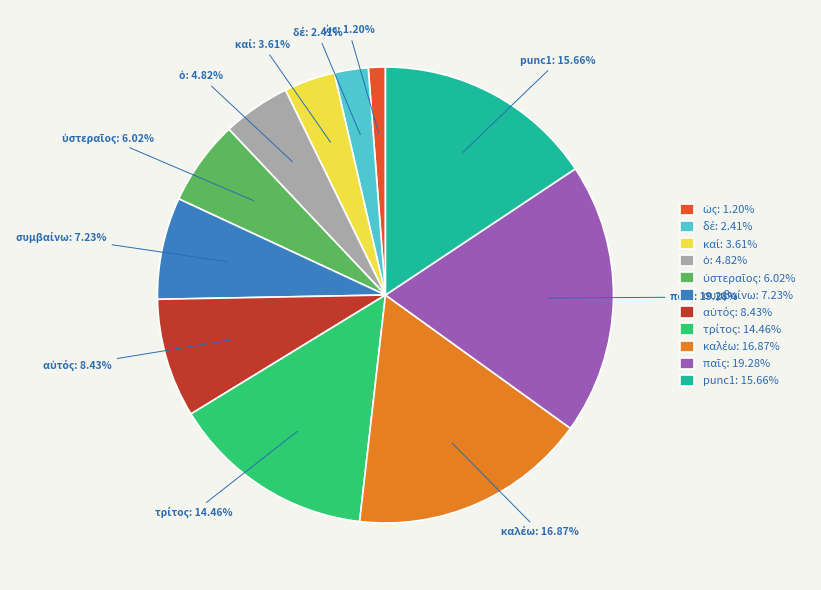

Is there a majority slice in this chart?

No